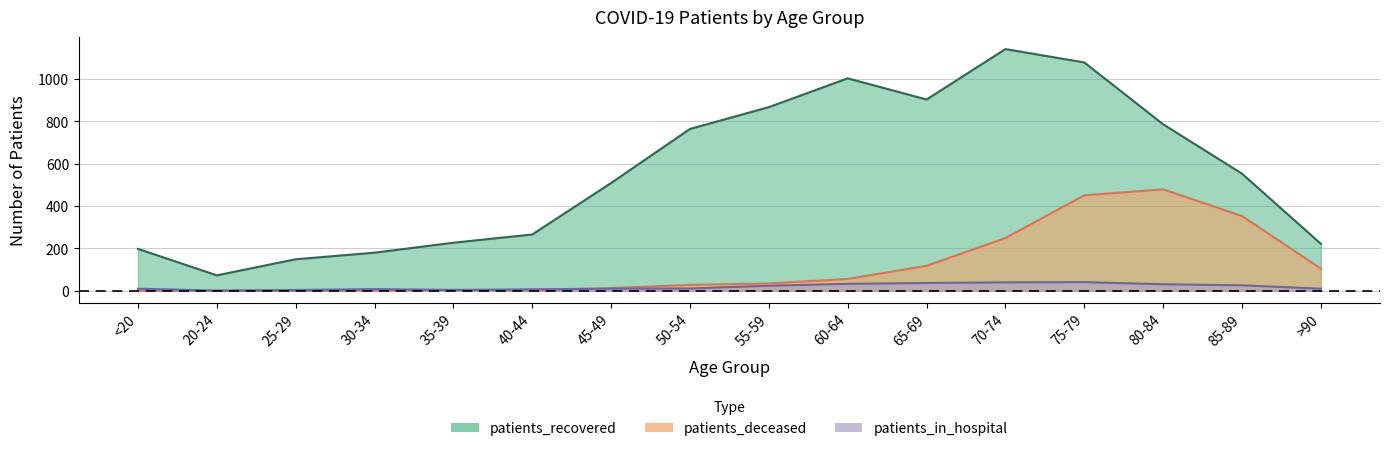

What are all the series names shown in the legend?

patients_recovered, patients_deceased, patients_in_hospital